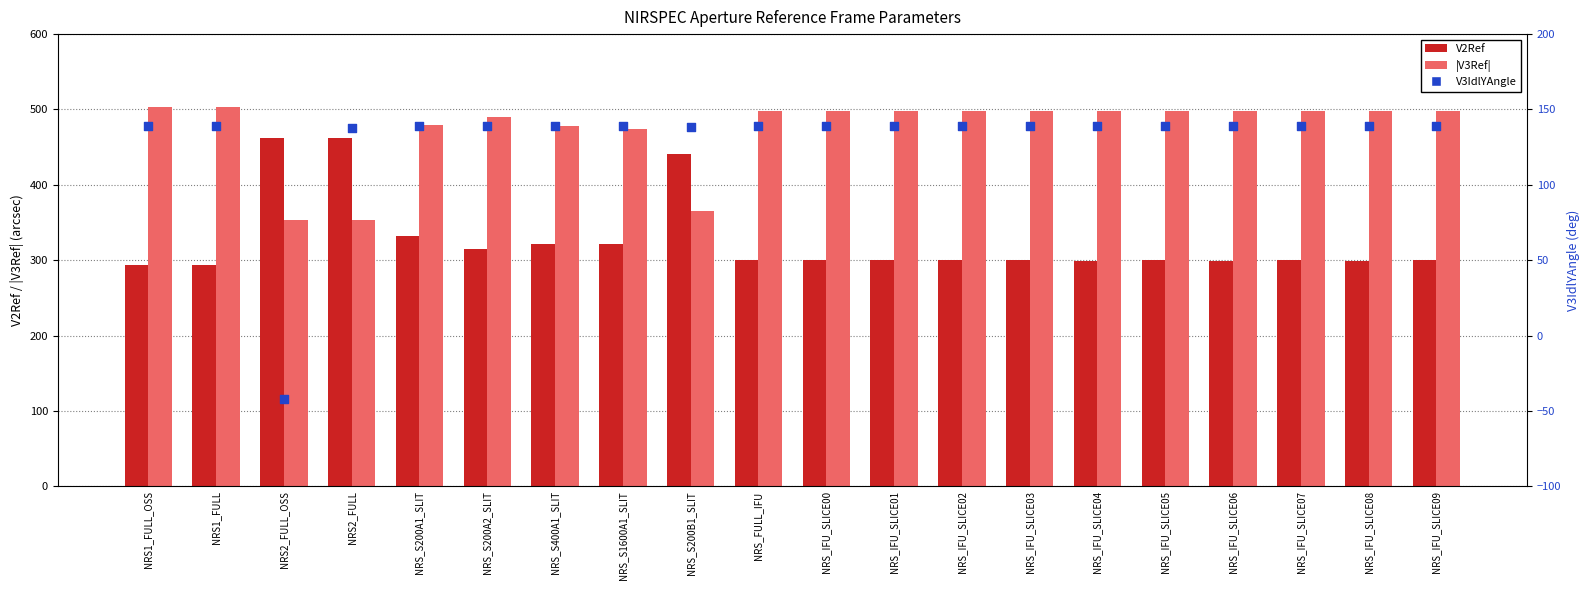

Is the value of V2Ref at NRS_IFU_SLICE00 greater than the value of |V3Ref| at NRS2_FULL_OSS?

No